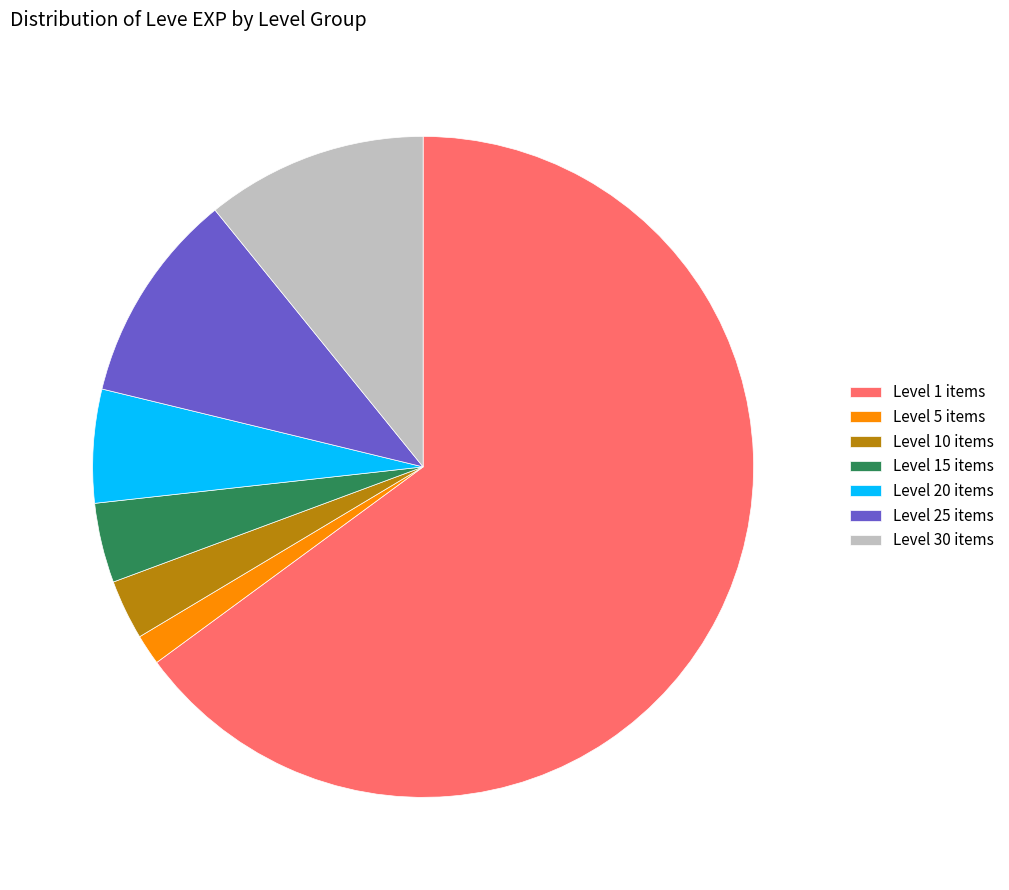

What is the ratio of the value at Level 30 items to the value at Level 10 items?

3.7